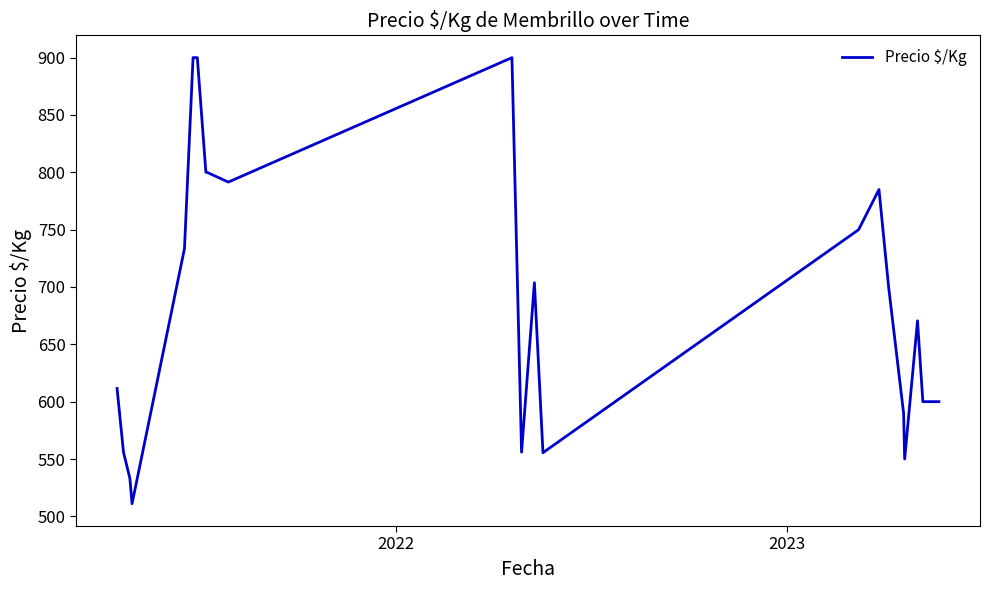

What is the sum of all values?

15097.2